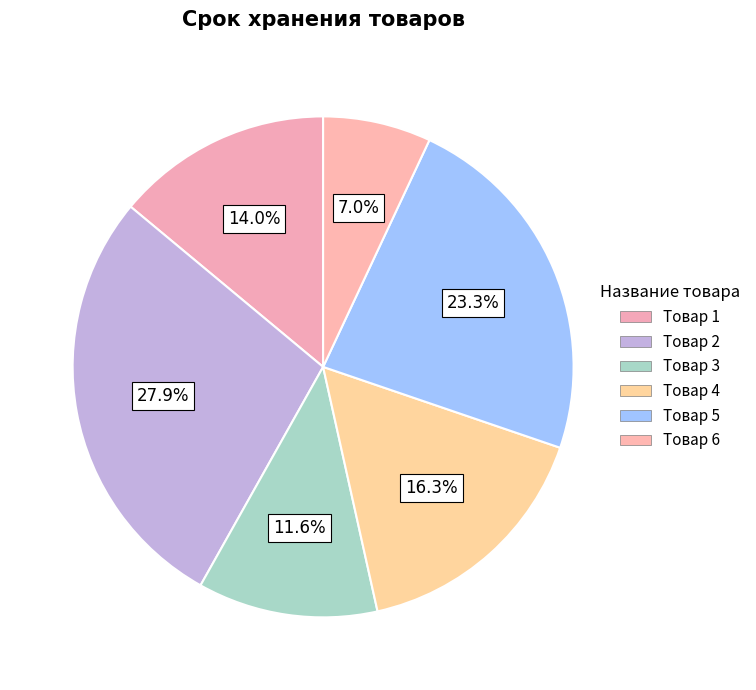

Which slice is the smallest?

Товар 6